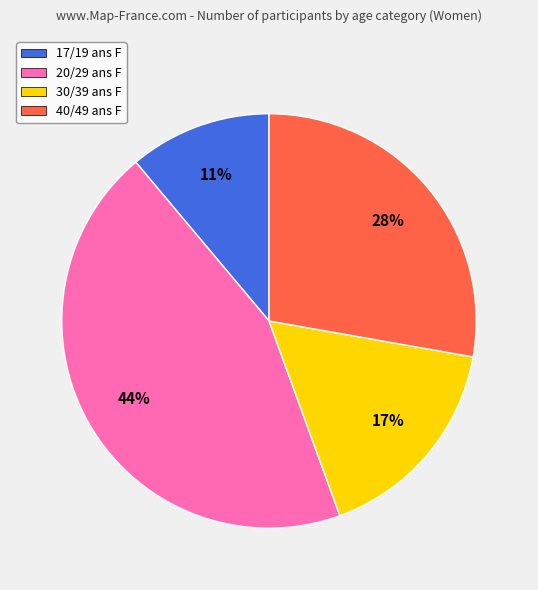

Which slice is the smallest?

17/19 ans F